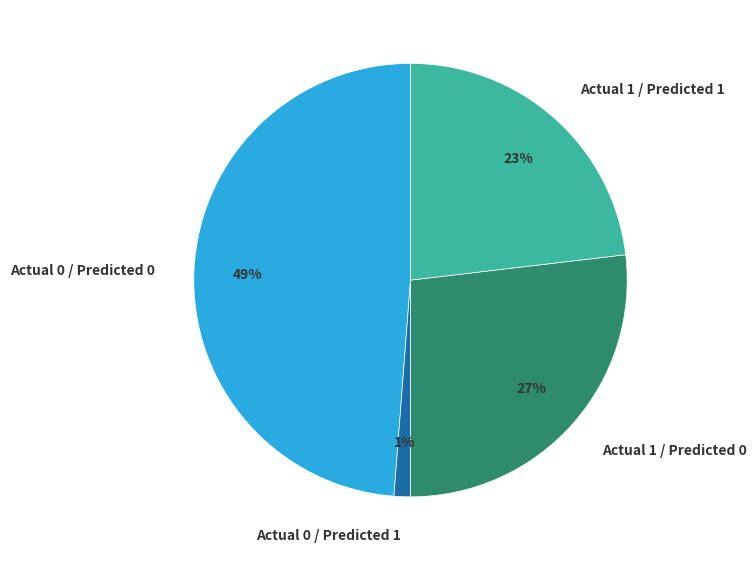

Is it true that Actual 1 / Predicted 0 is 21% of the pie?

False